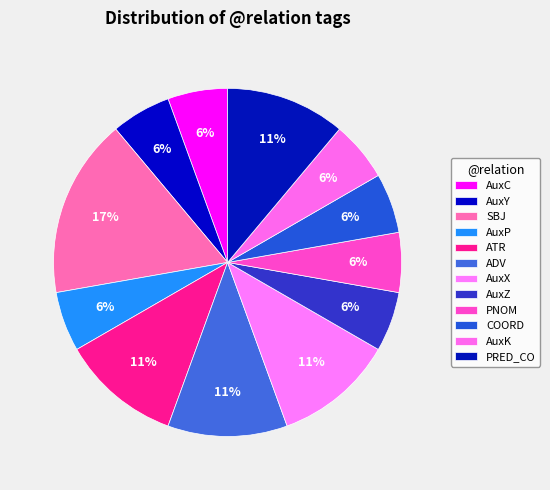

To the nearest percent, what percentage of the pie is AuxZ?

6%